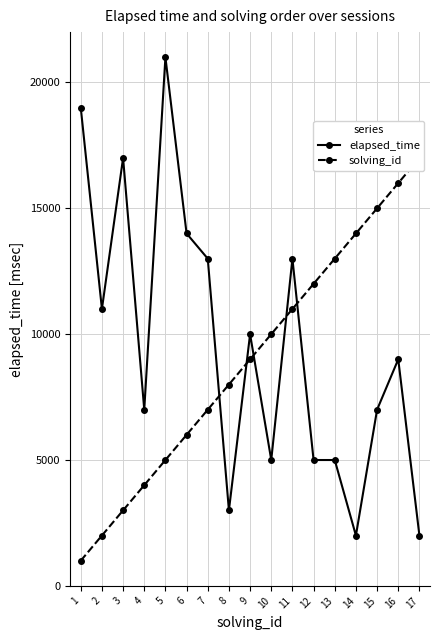

Is the value of elapsed_time at 3 greater than the value of solving_id at 7?

Yes